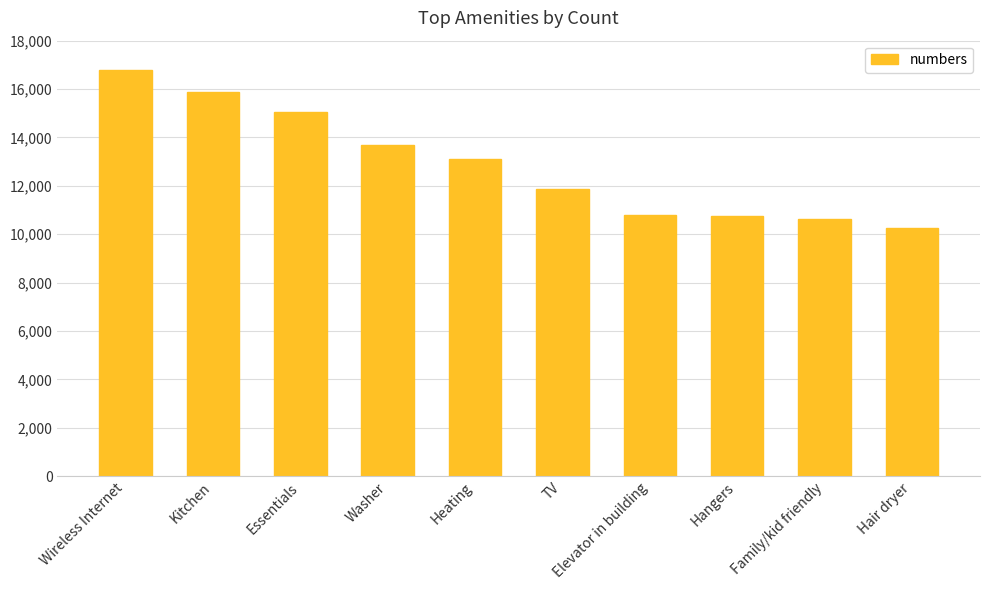

What is the minimum value shown in the chart?

10272